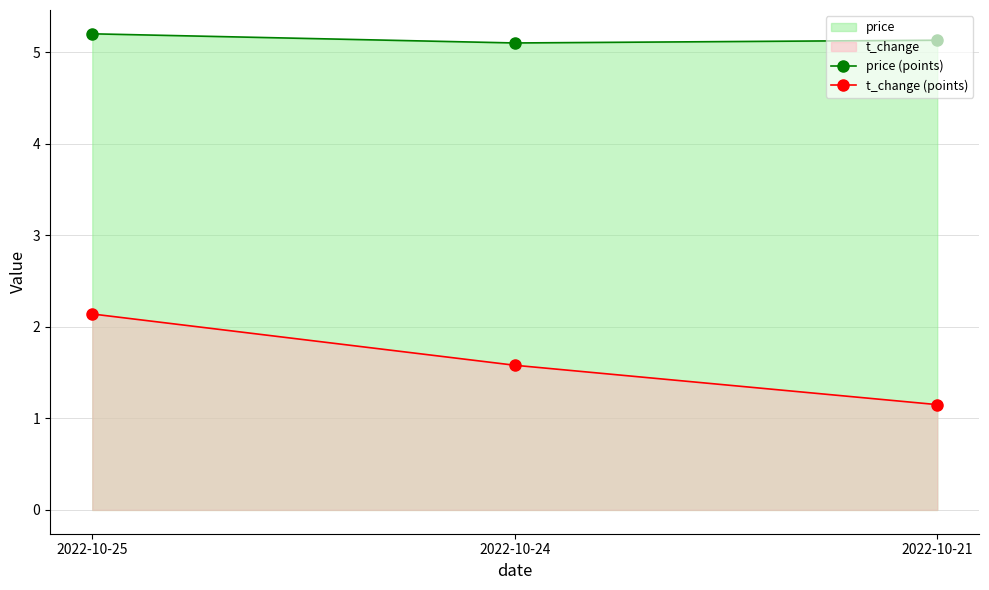

What is the total value across all series at 2022-10-25?

7.3